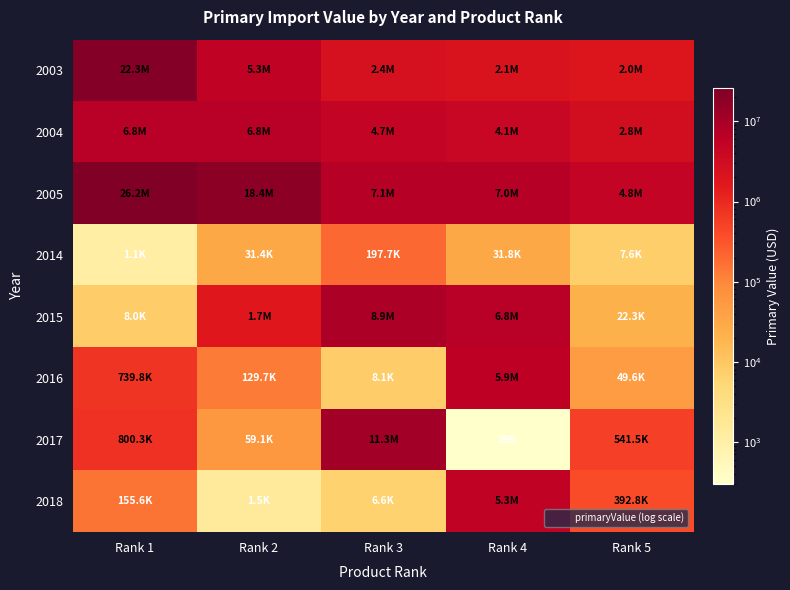

What is the greatest value displayed?

26219372.0